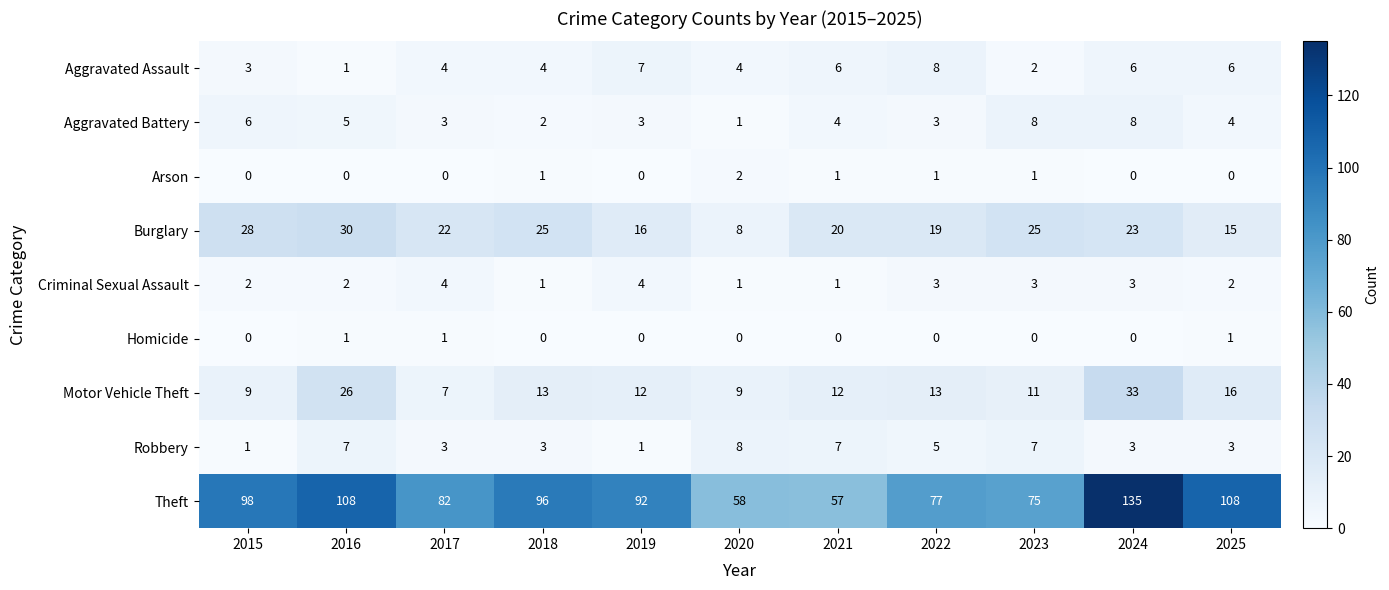

Is the value of Aggravated Battery at 2025 greater than the value of Motor Vehicle Theft at 2025?

No